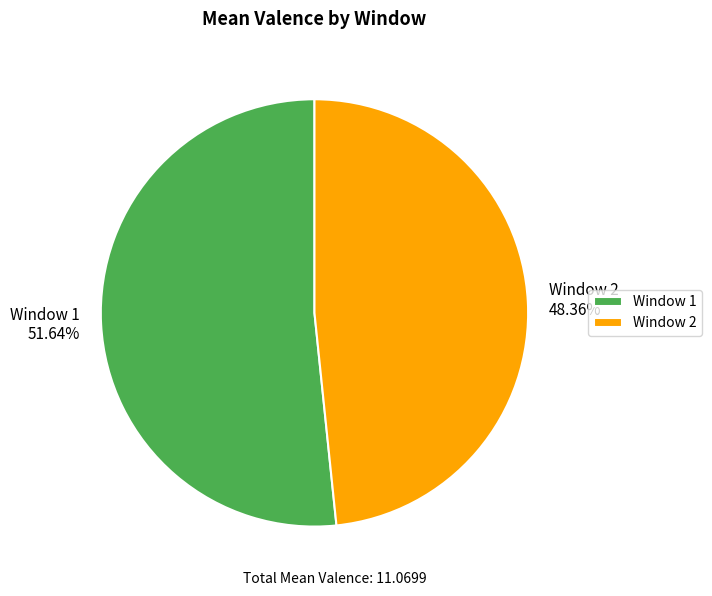

Which has a higher value, Window 1 or Window 2?

Window 1